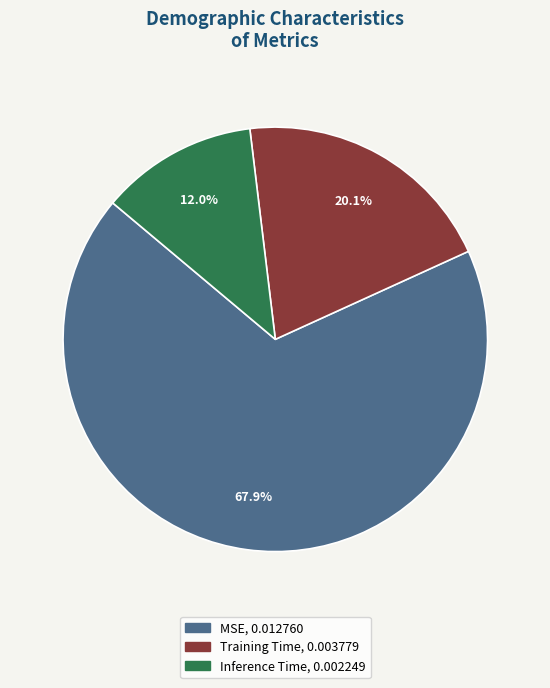

How many segments does this pie chart have?

3